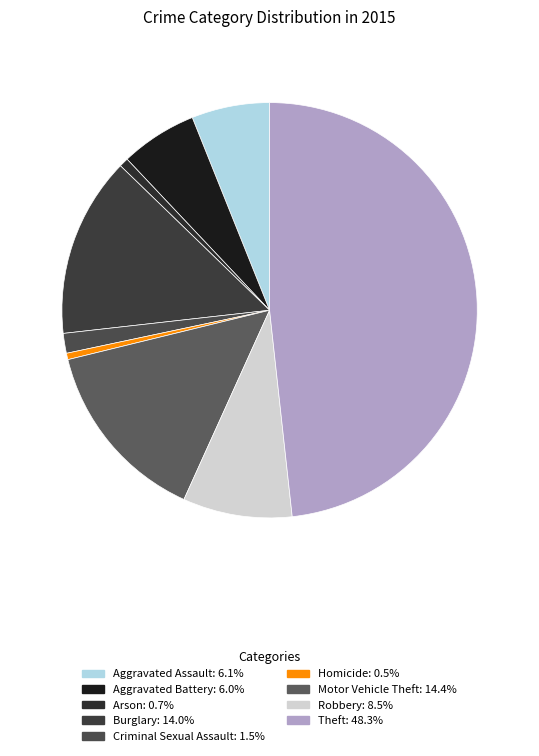

The Aggravated Battery slice represents 15% of the pie. True or false?

False